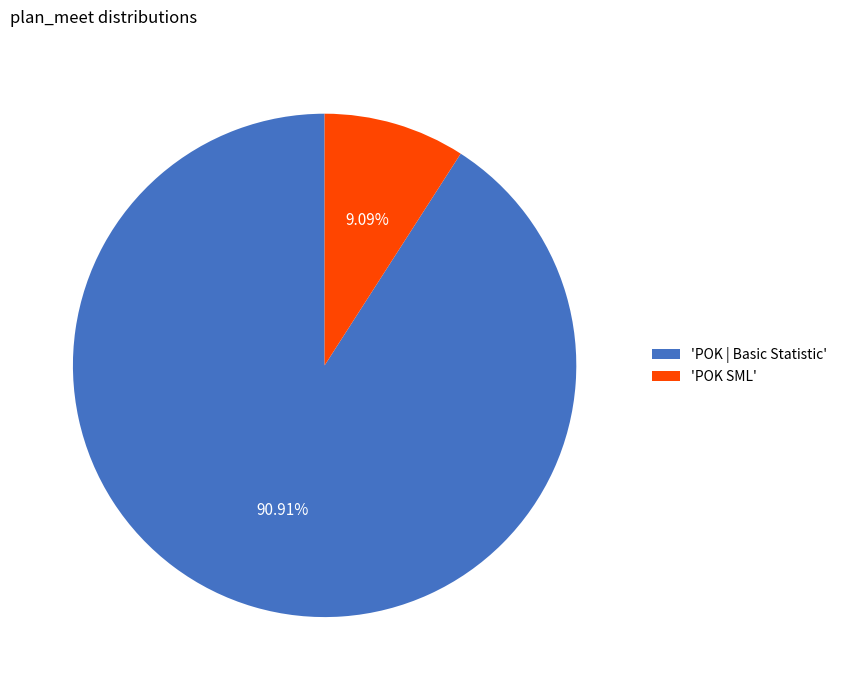

Which category has the smallest portion of the pie?

'POK SML'